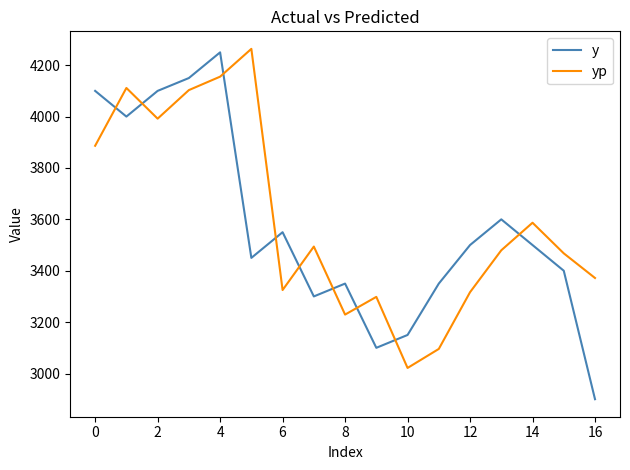

After their last crossing, which series has the higher values: yp or y?

yp